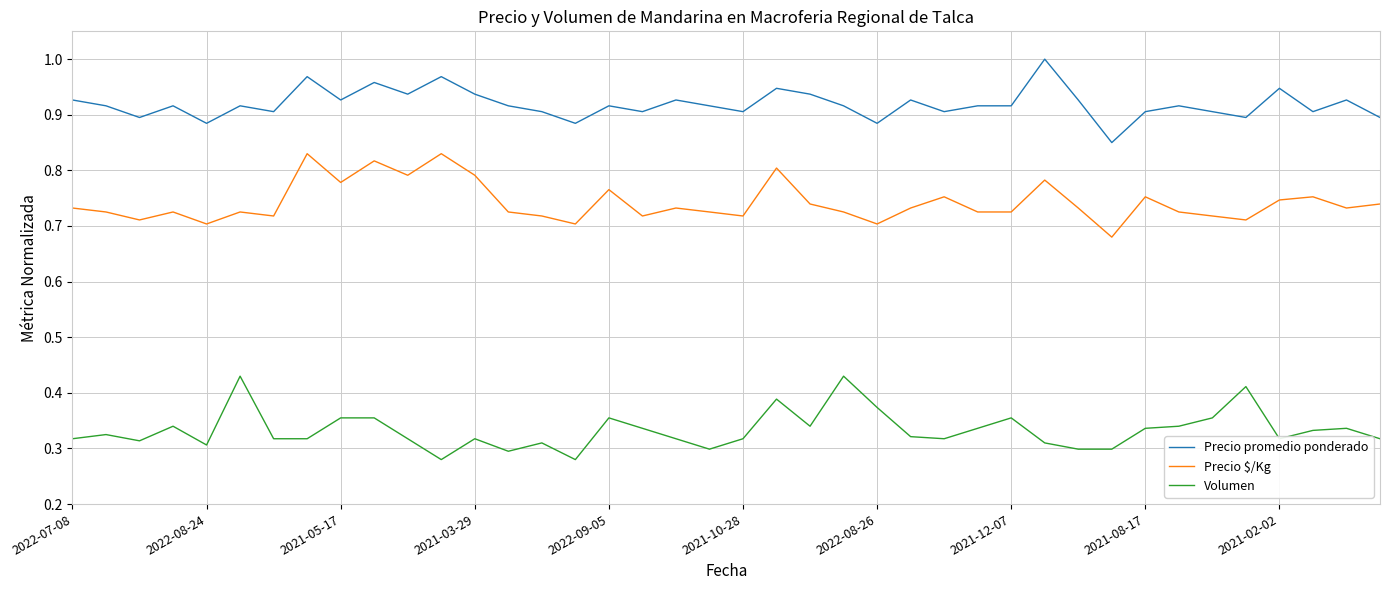

True or false: Precio promedio ponderado and Volumen intersect in this chart.

False